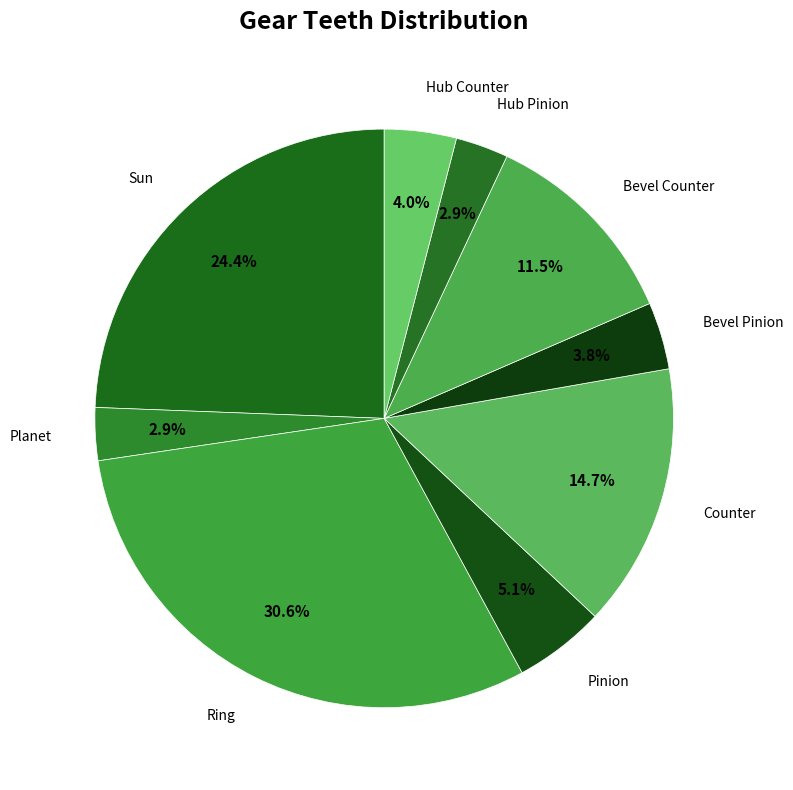

What percentage is the Counter slice, to the nearest percent?

15%